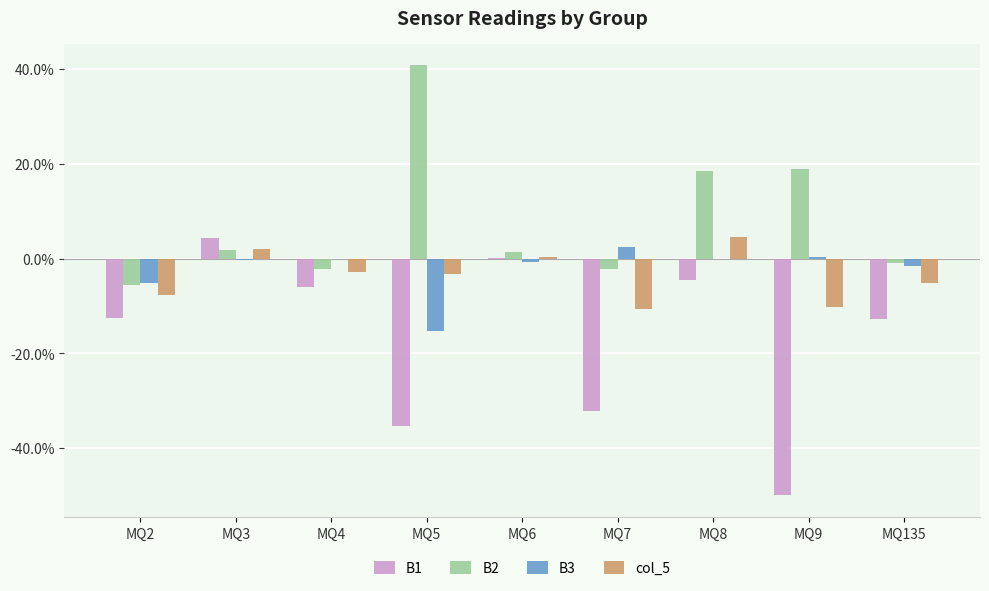

True or false: col_5 has a value of -0.0 at MQ135.

False